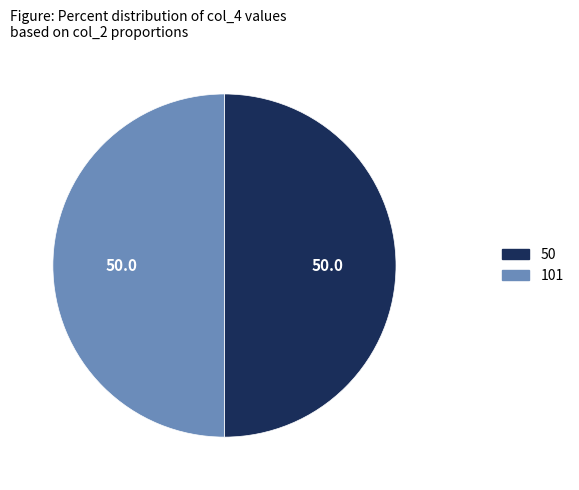

How many slices are in this pie chart?

2